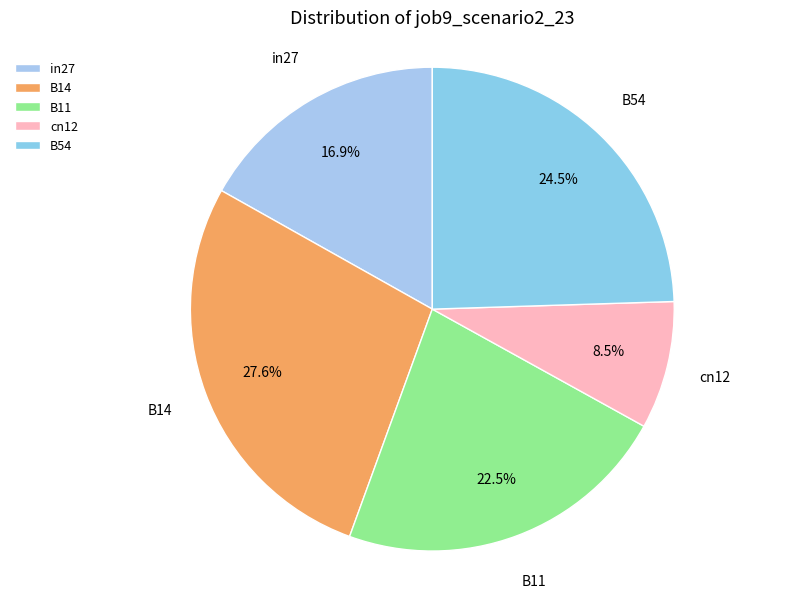

The in27 slice represents 17% of the pie. True or false?

True